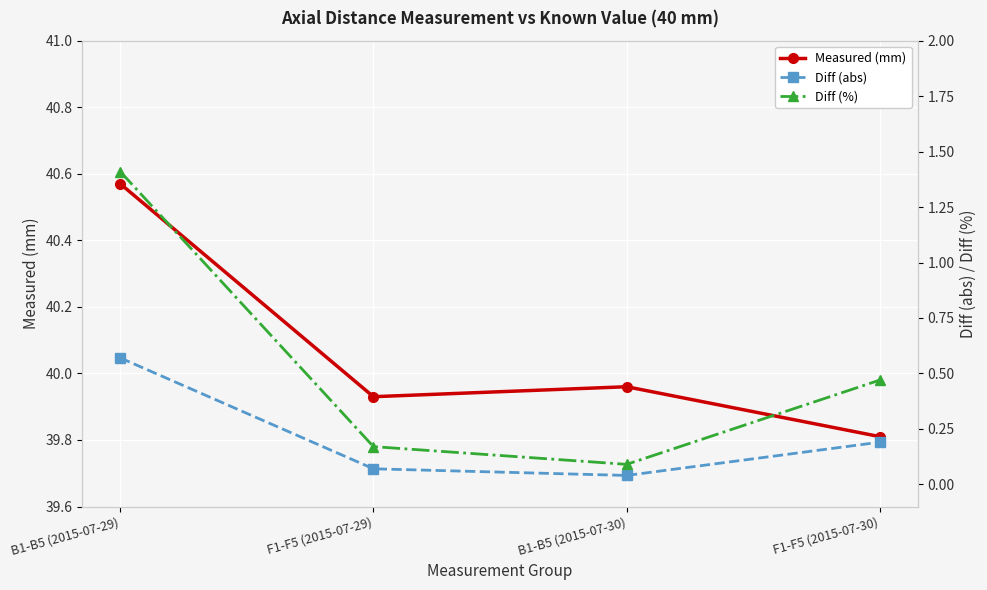

How many distinct data groups are displayed?

3